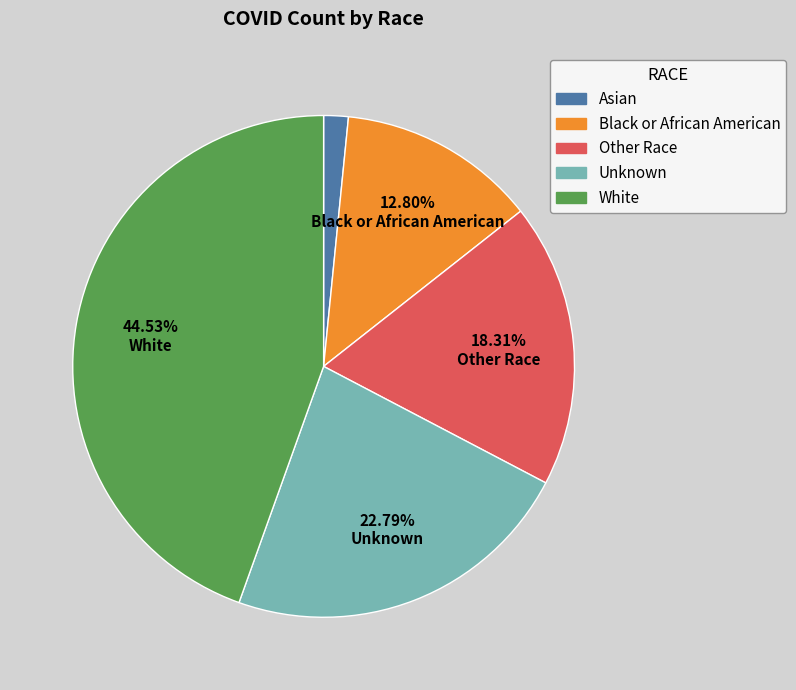

How many slices are in this pie chart?

5